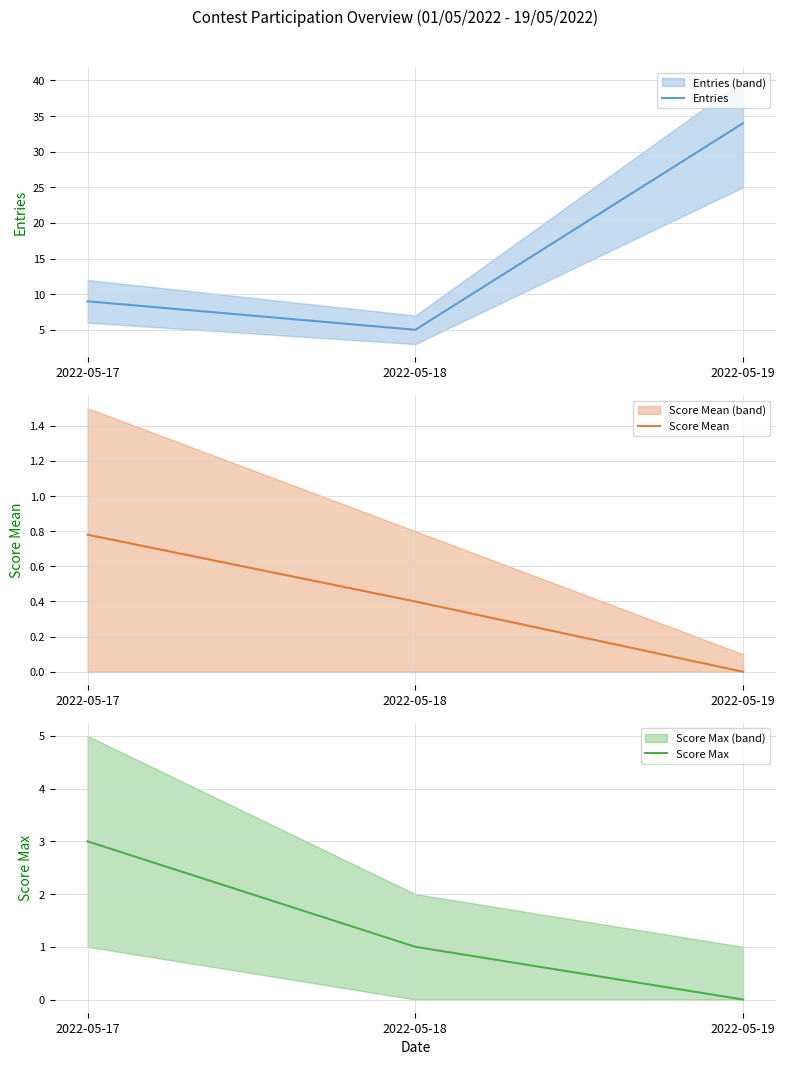

Which series has the largest range (max minus min)?

Entries